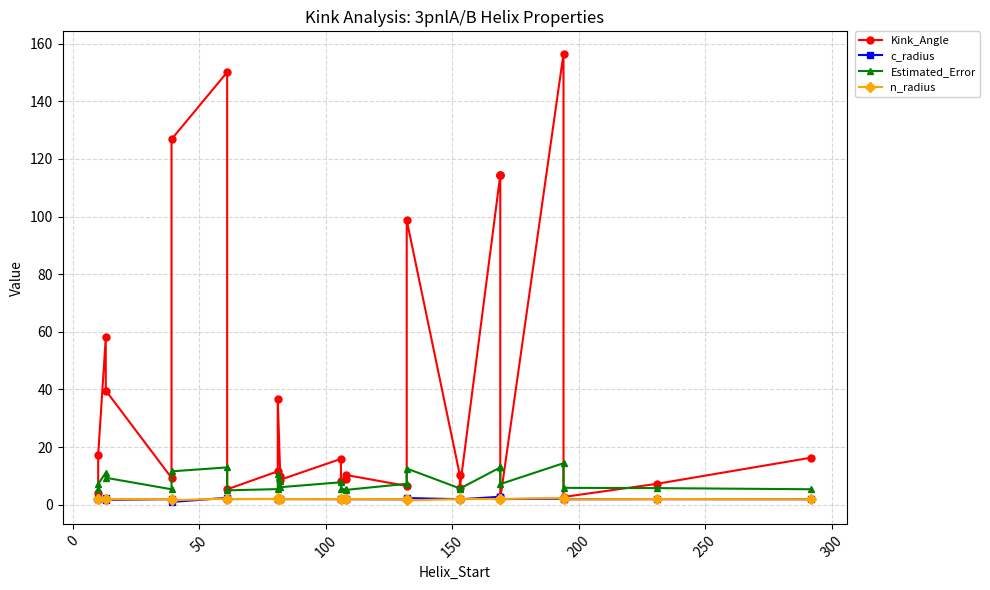

What is the label of the 24th point from the right?

150